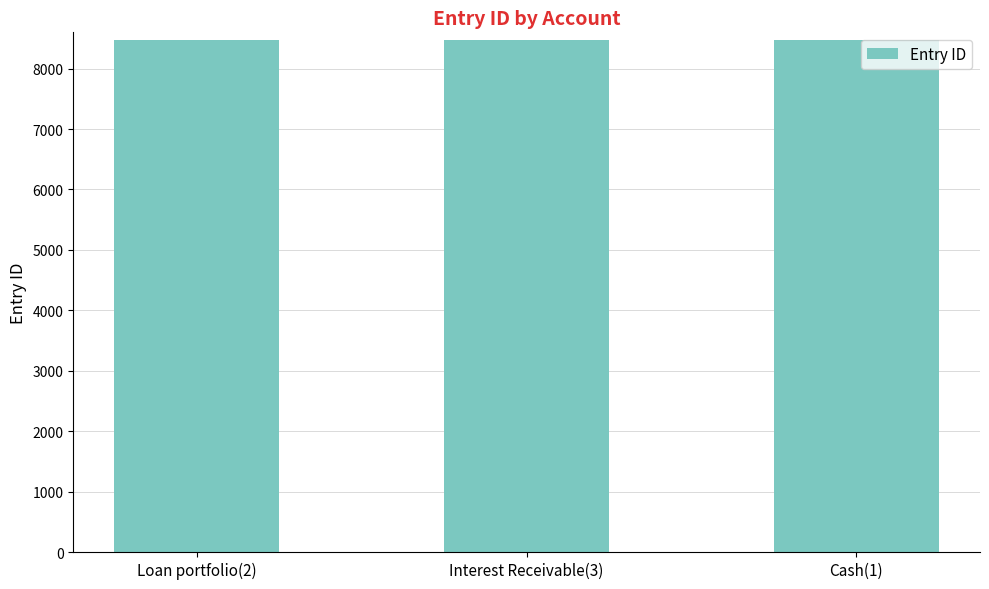

What is the smallest value displayed?

8475